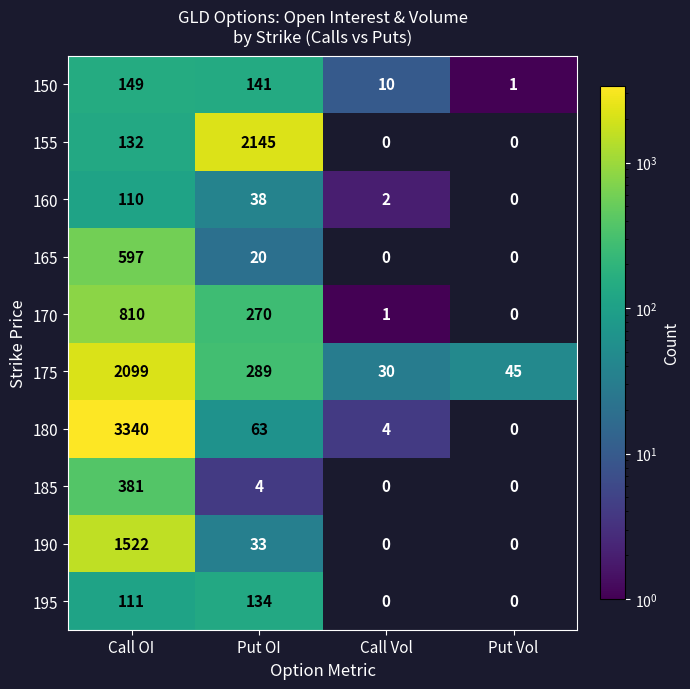

What is the spread (max minus min) of values at Call OI?

3230